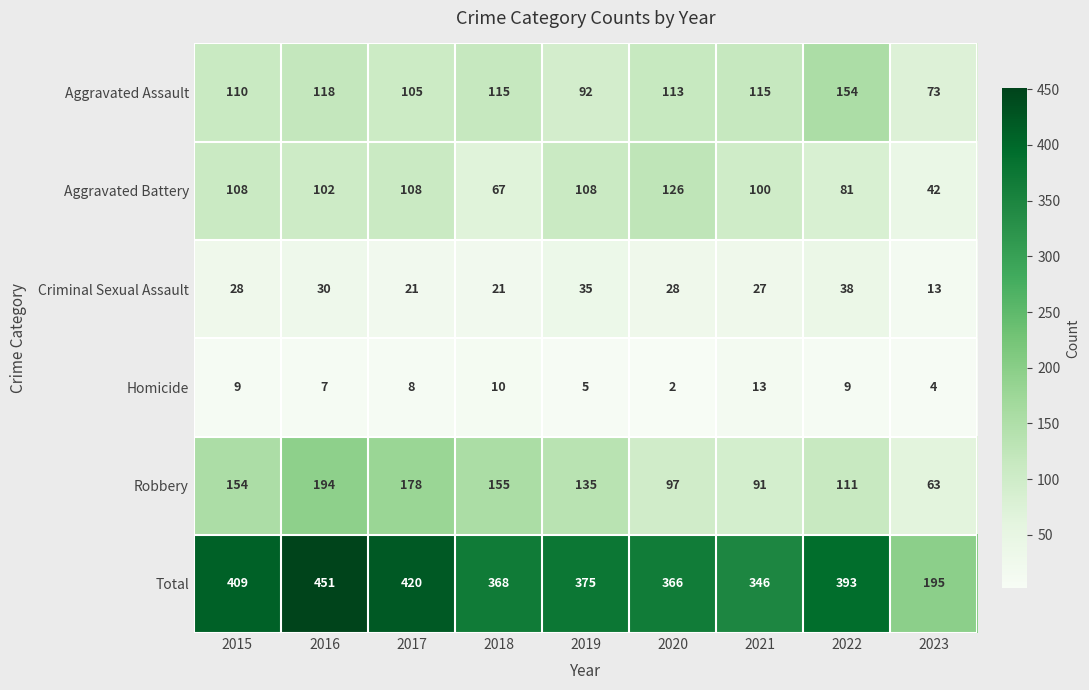

True or false: Criminal Sexual Assault has a value of 30 at 2016.

True